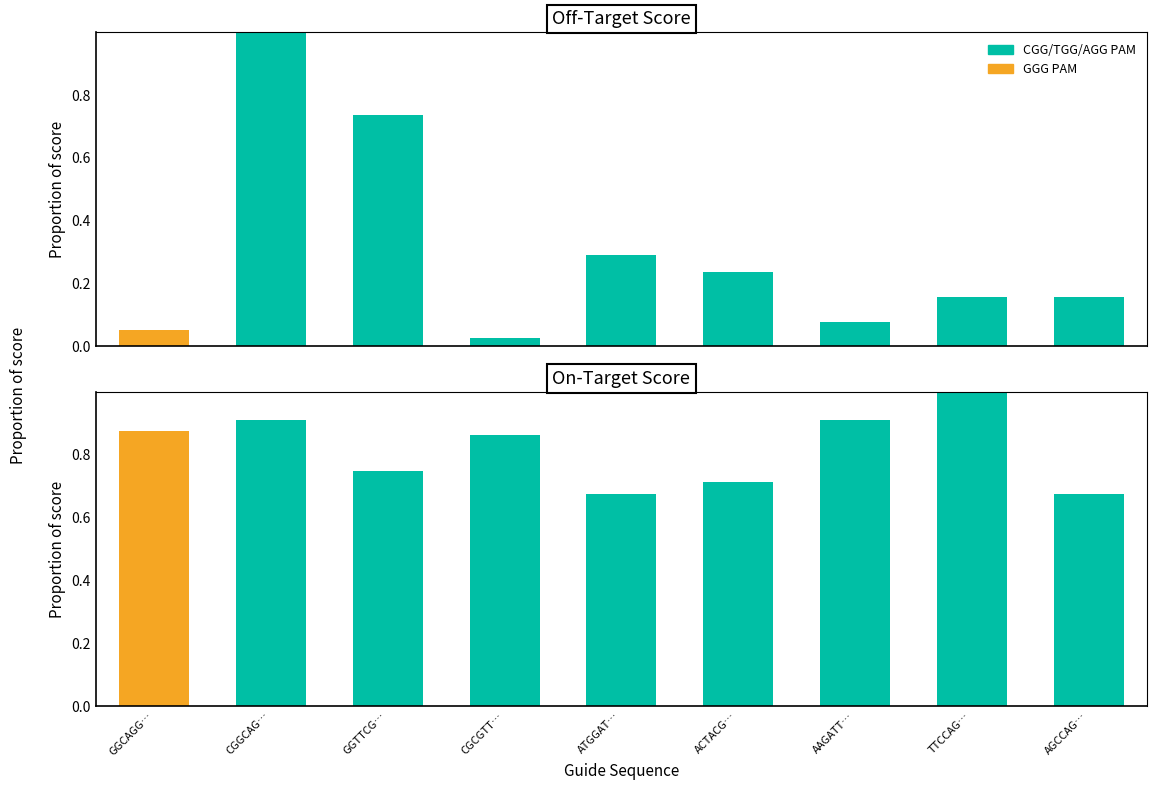

How many On-Target Score values are between 0 and 1?

9